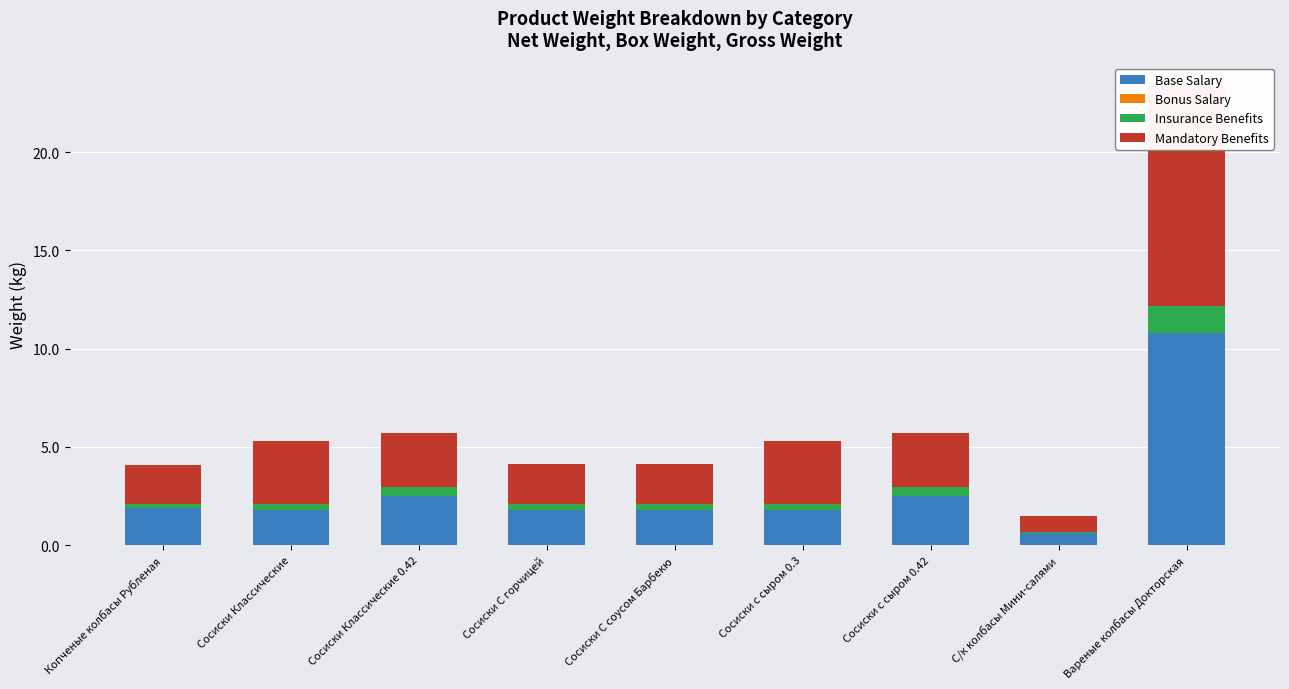

At how many categories does at least one series exceed 0?

9